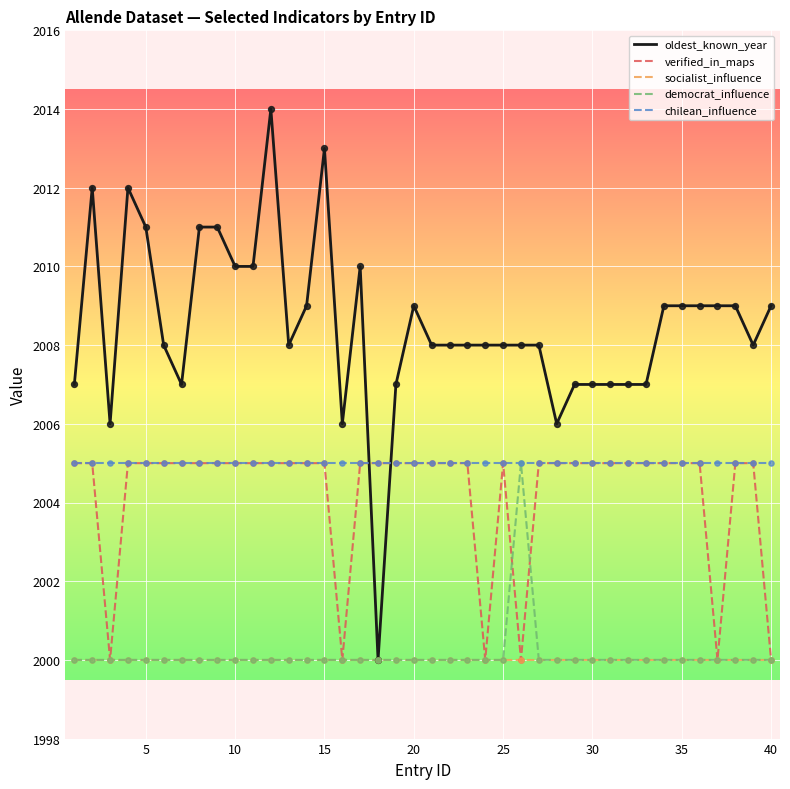

What is the smallest value displayed?

2000